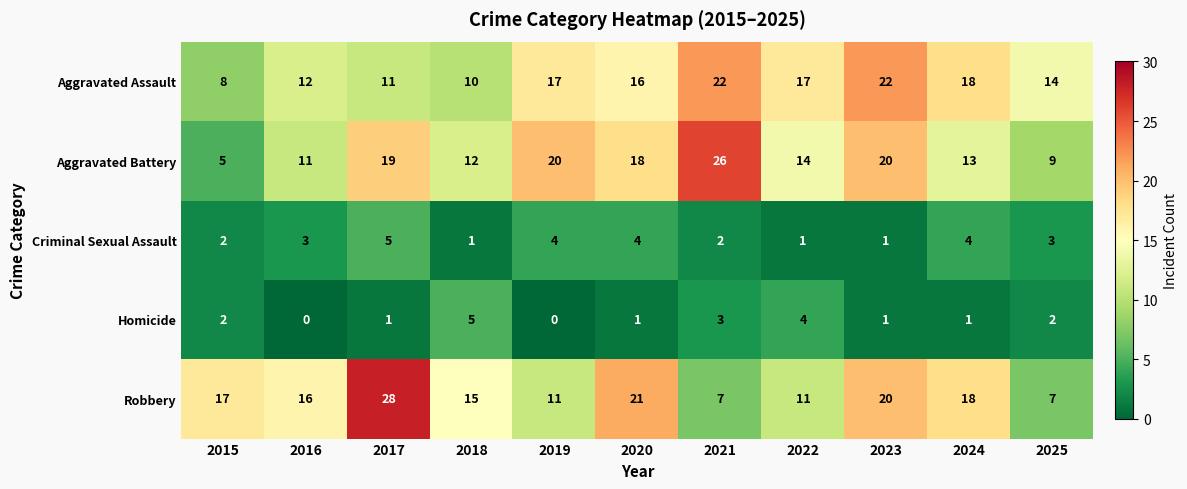

What is the total value across all series at 2025?

35